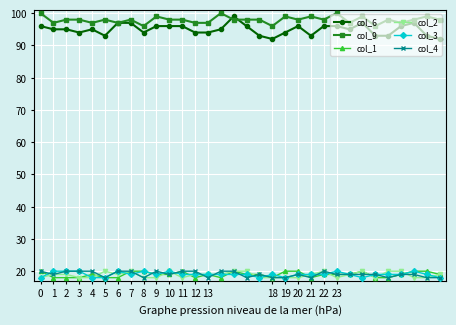

At how many categories does at least one series exceed 67?

32